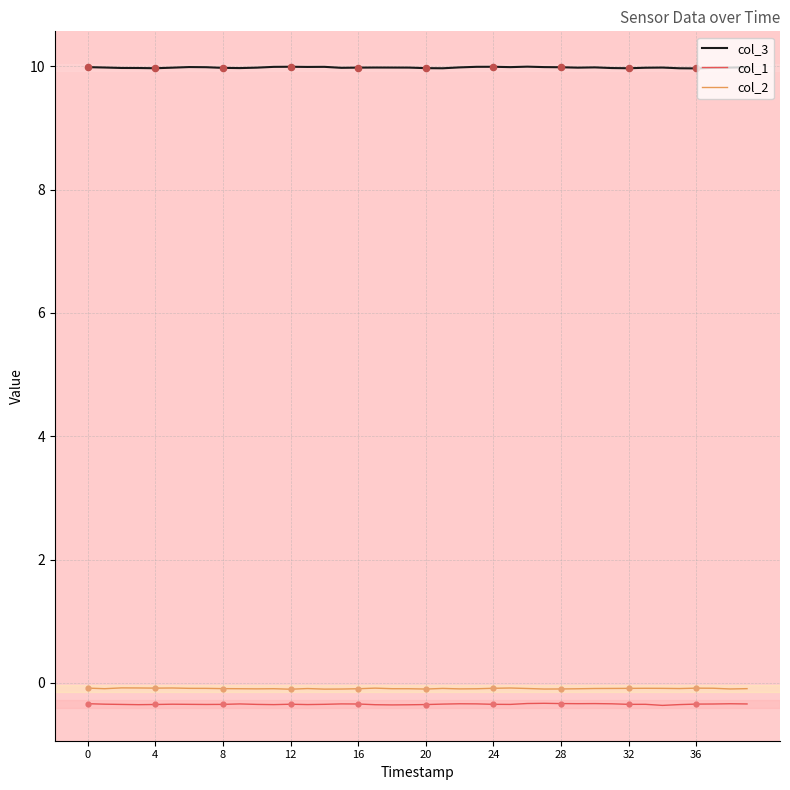

True or false: col_1 and col_2 cross at least once.

False